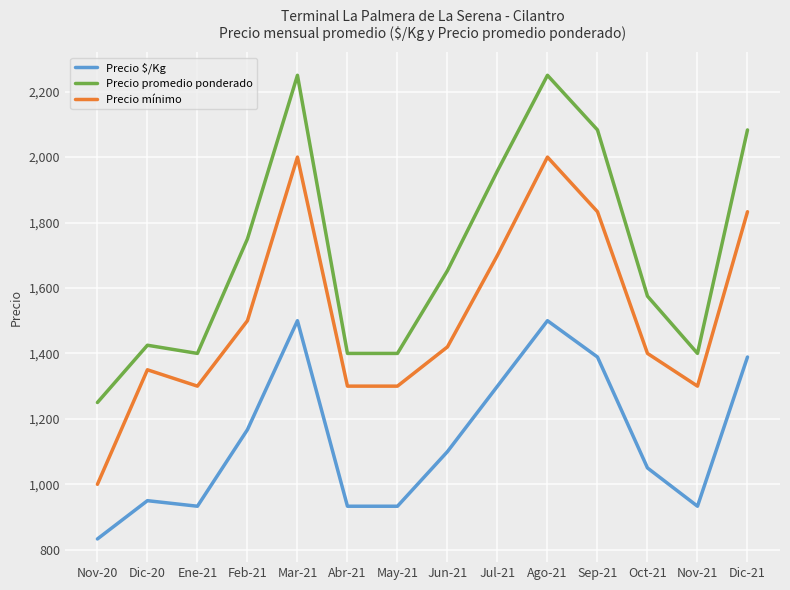

What is the greatest value displayed?

2250